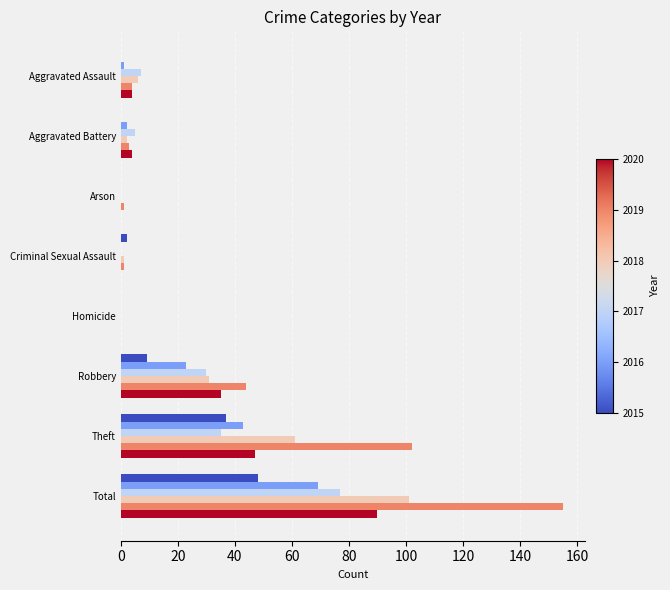

What is the maximum value shown in the chart?

155